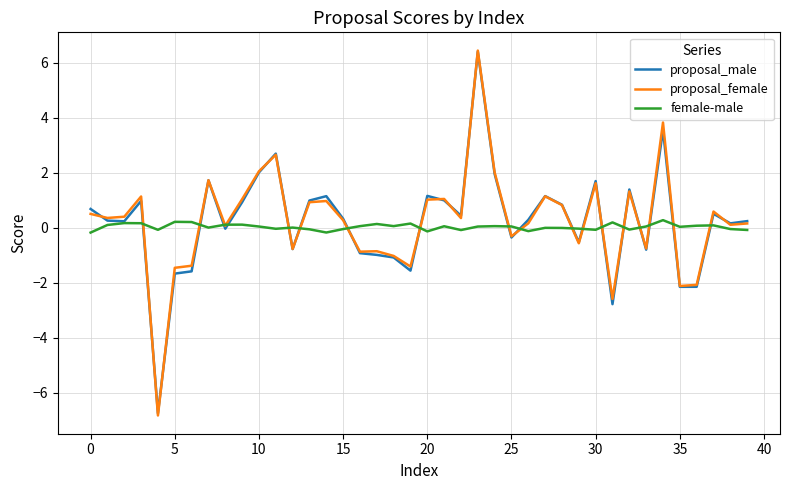

What is the maximum value shown in the chart?

6.4